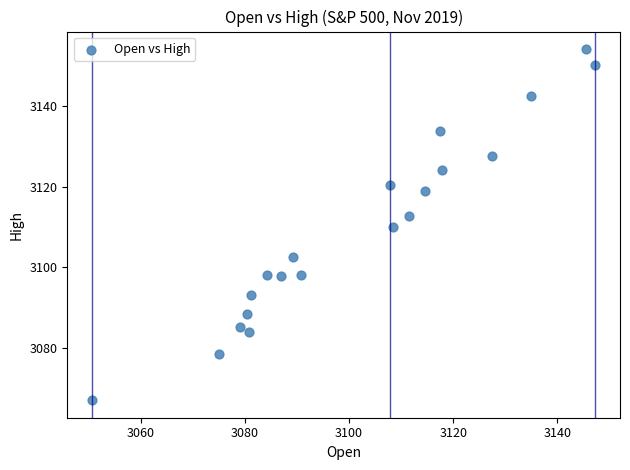

What is the range of Y values (max minus min)?

87.3